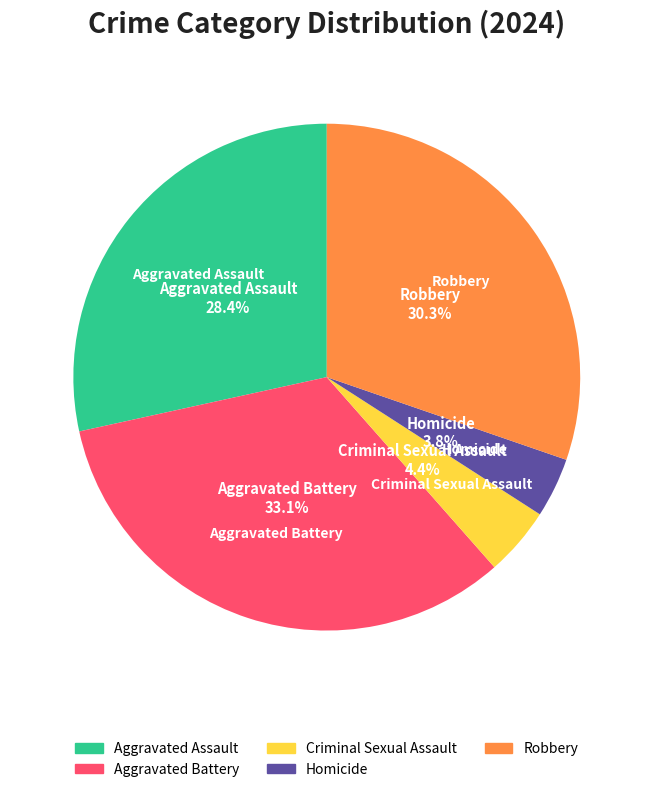

What is the total percentage of Aggravated Battery and Homicide?

36.9%